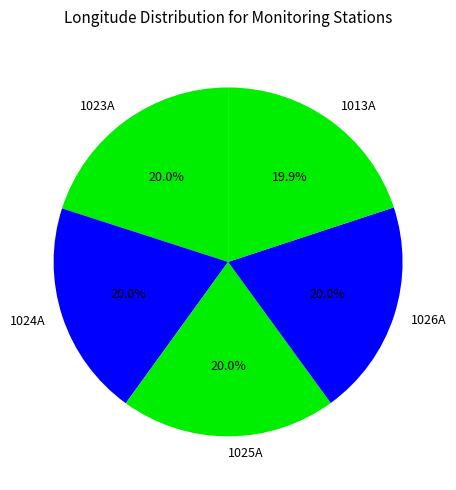

Does any single category account for the majority?

No